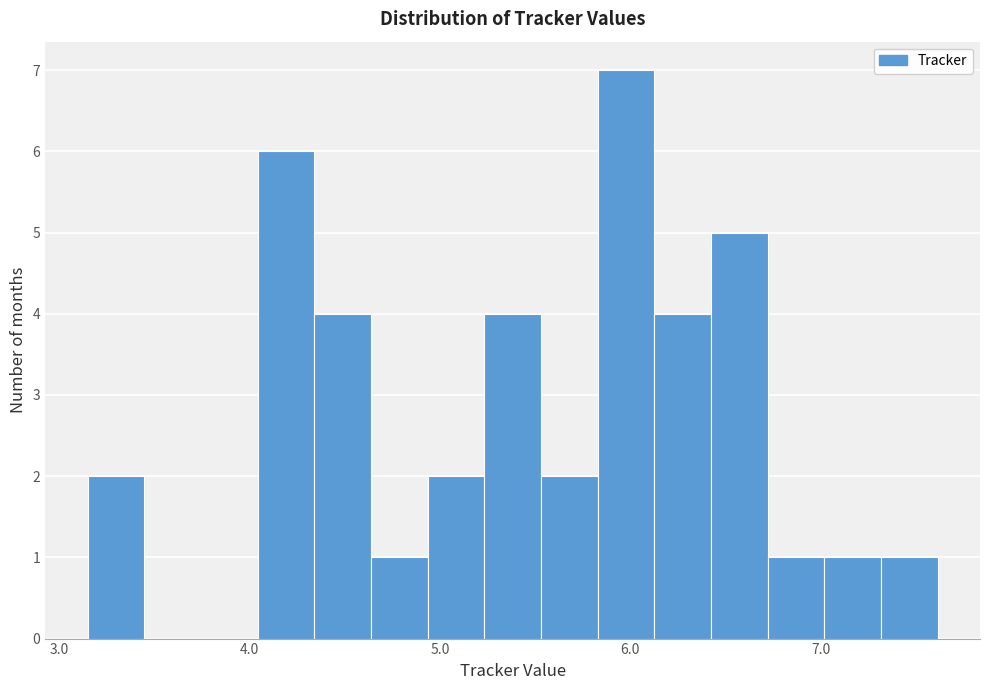

Read against the x-axis, roughly where is the centre of the tallest bar?

6.0